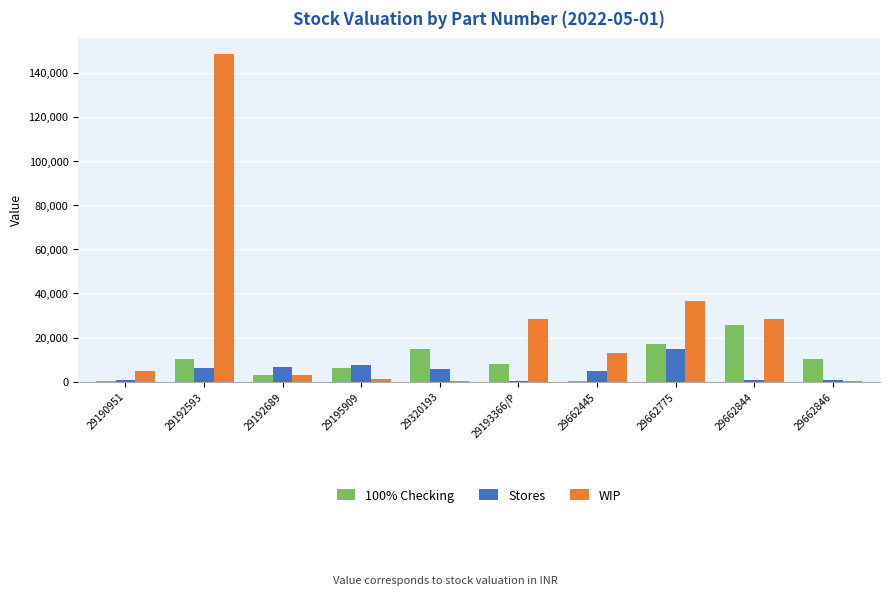

What is the difference between the WIP values at 29662775 and 29662846?

36285.3